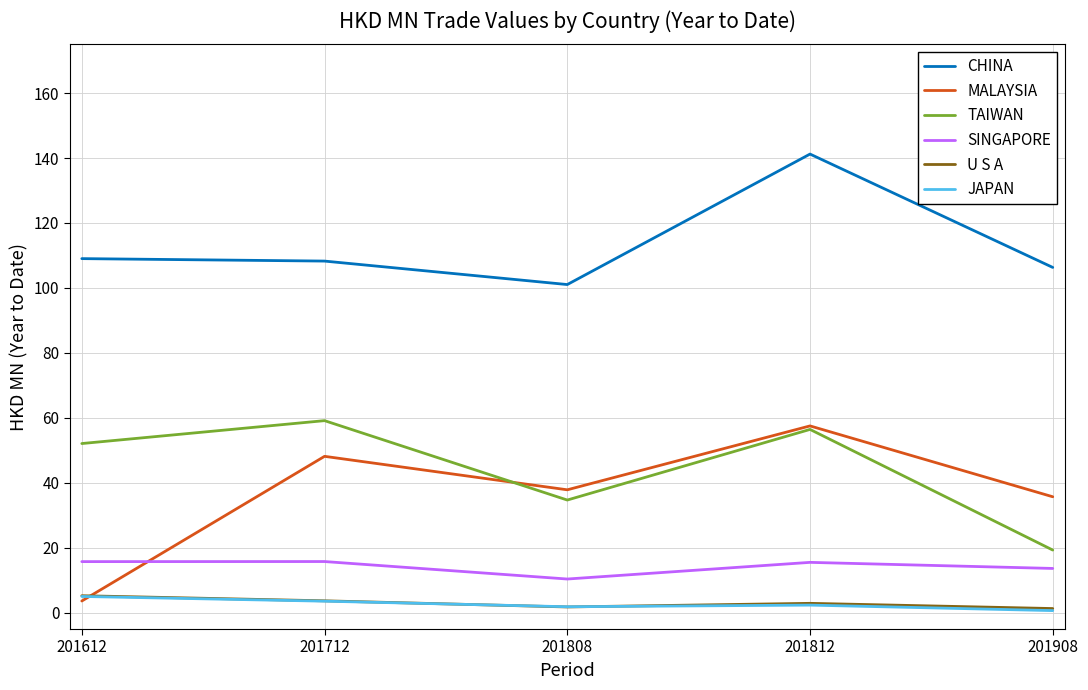

The TAIWAN series shows 29.6 at 201712. True or false?

False